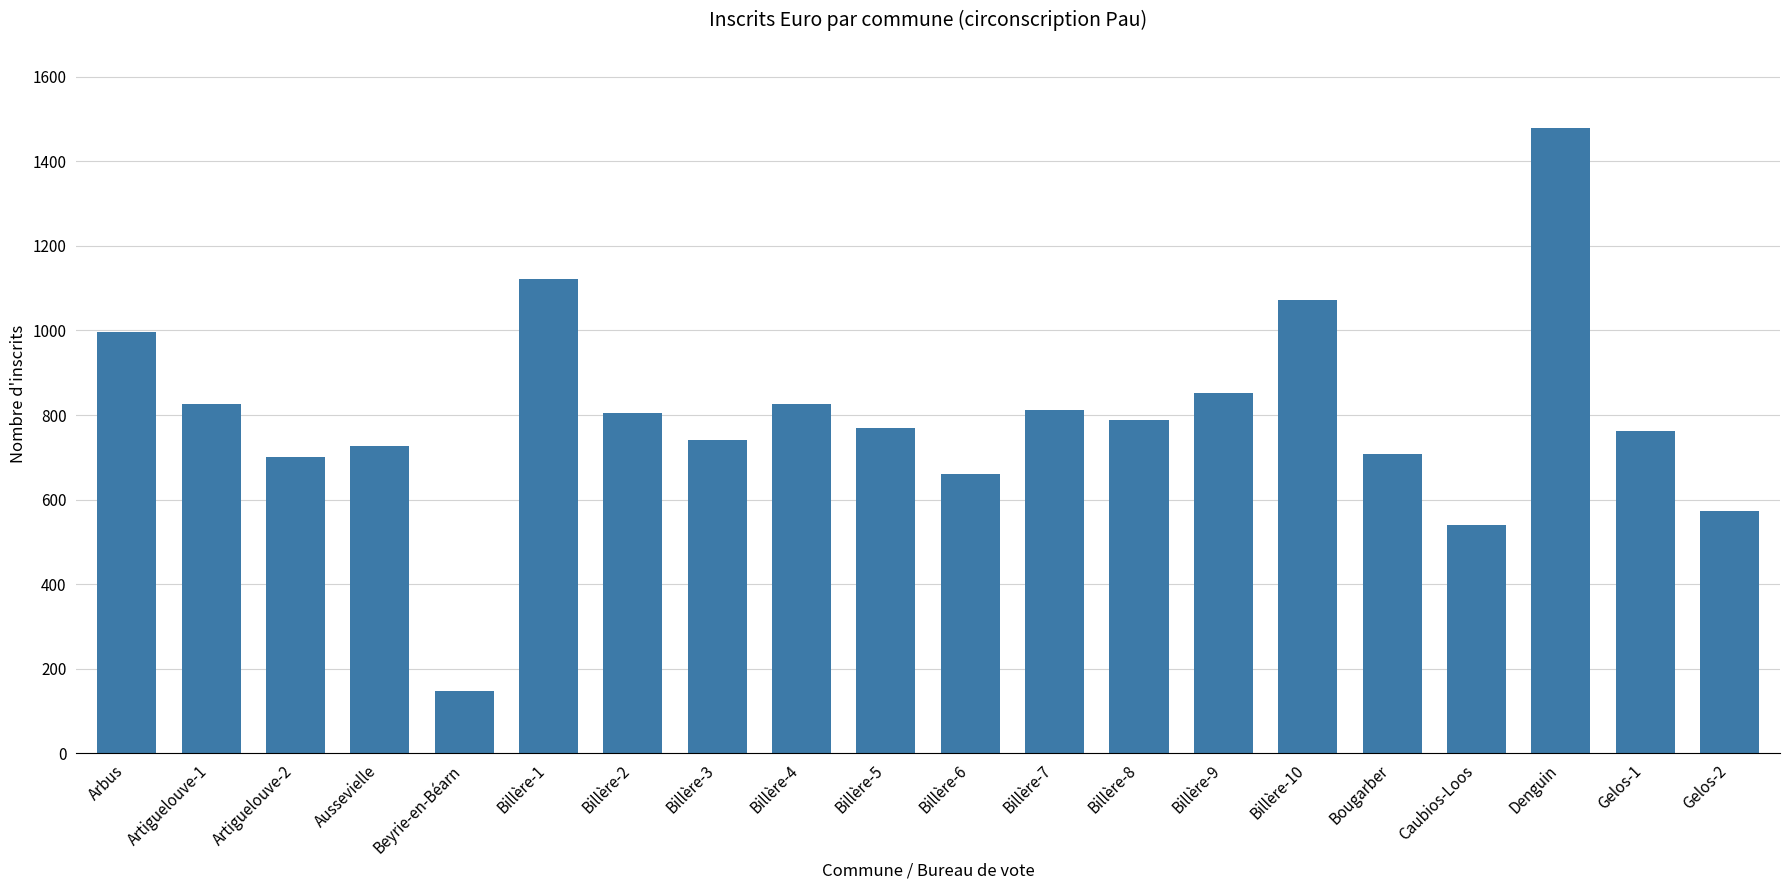

Which label corresponds to the largest value in the chart?

Denguin